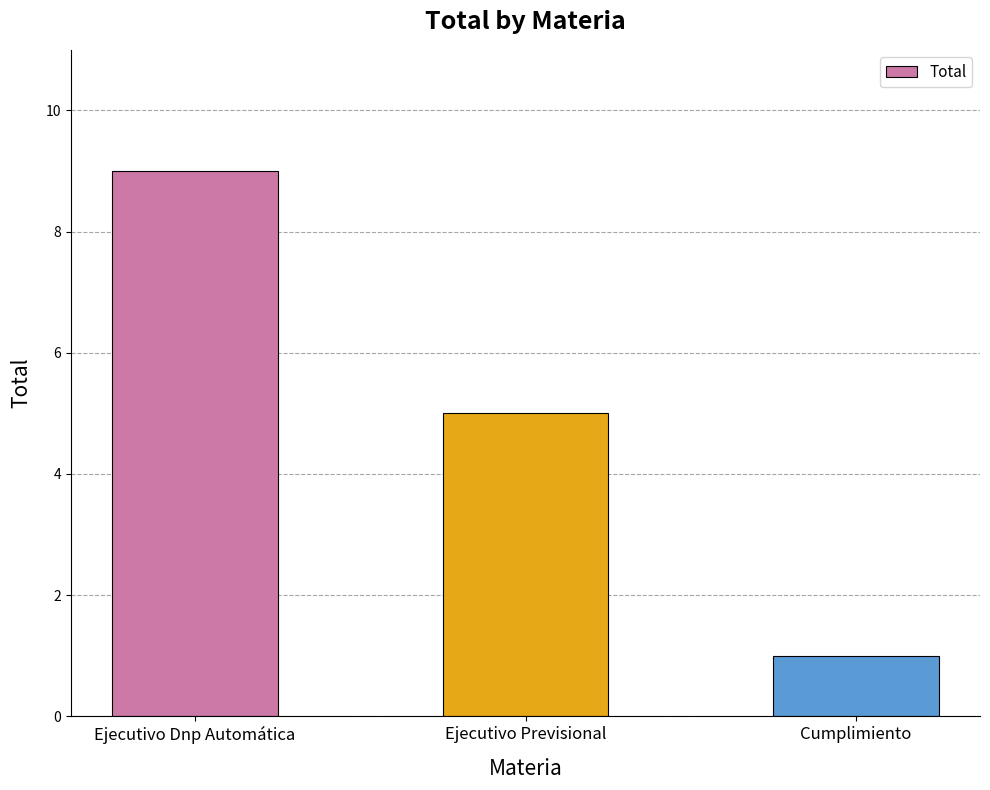

What is the change in value from Ejecutivo Previsional to Cumplimiento?

-4